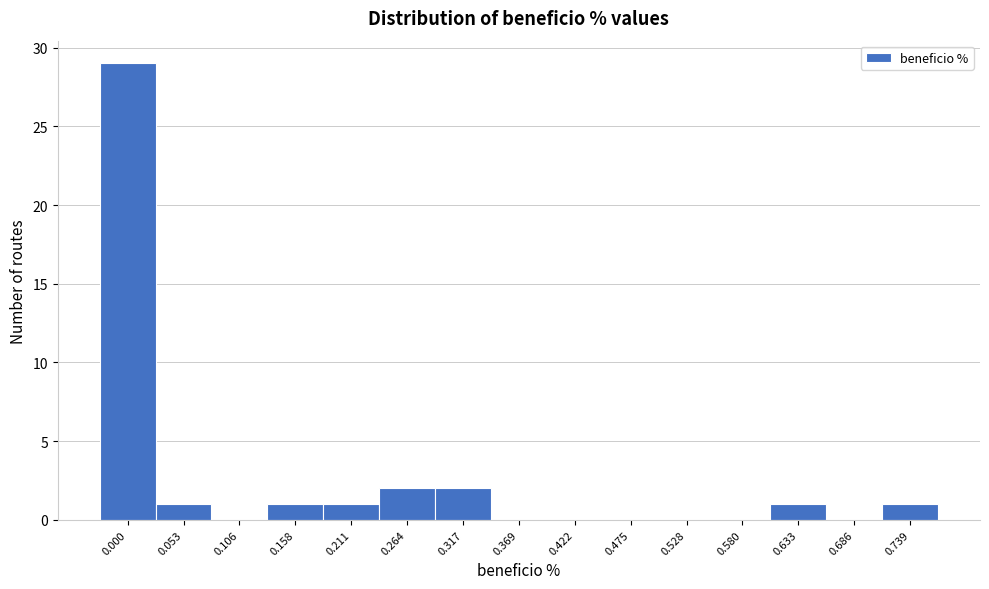

Reading right to left, list all the values displayed in this chart.

0.739=1	0.686=0	0.633=1	0.580=0	0.528=0	0.475=0	0.422=0	0.369=0	0.317=2	0.264=2	0.211=1	0.158=1	0.106=0	0.053=1	0.000=29